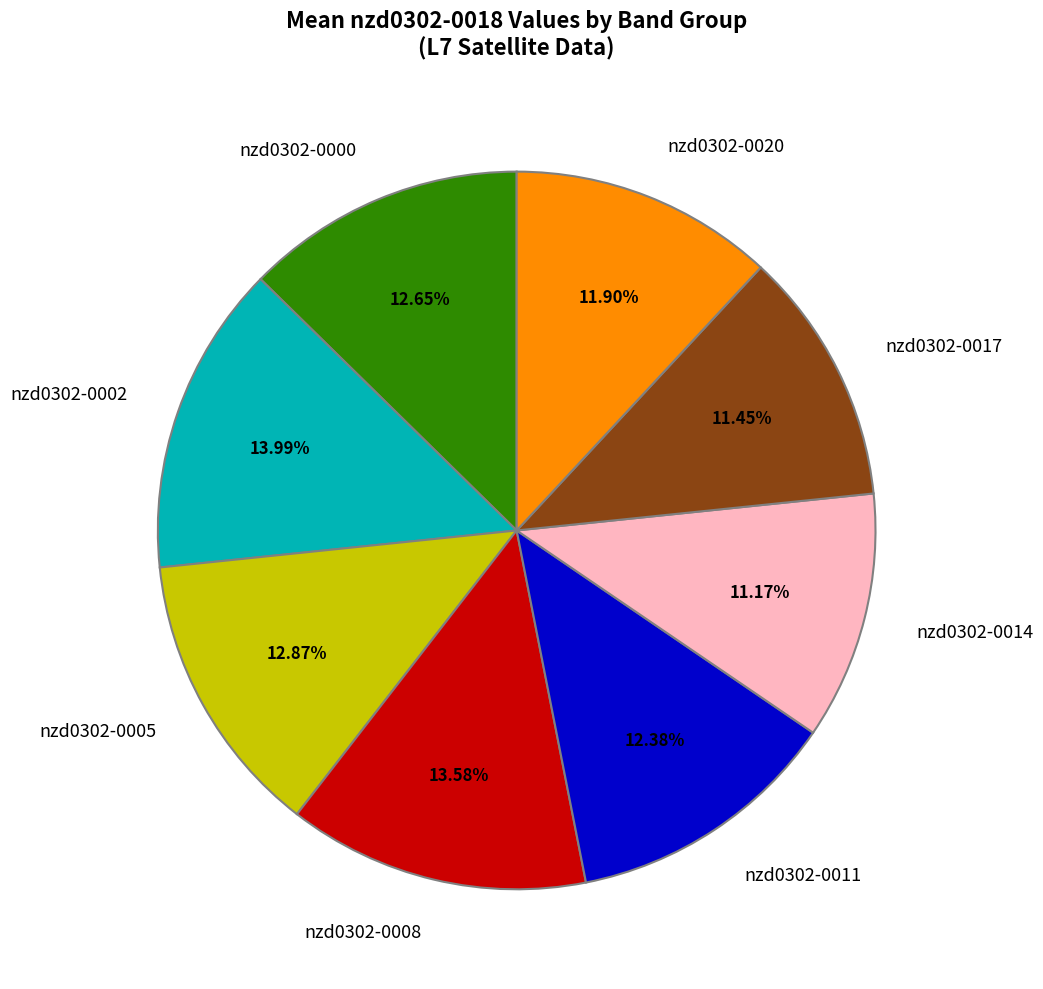

Which has a higher value, nzd0302-0017 or nzd0302-0011?

nzd0302-0011